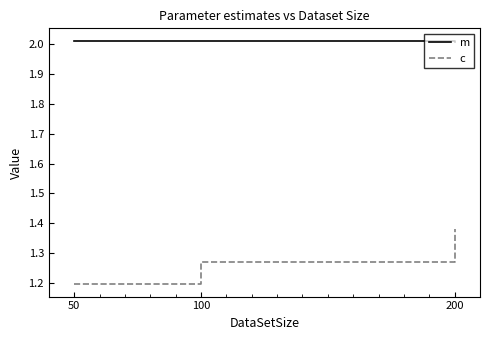

Does the chart have visible grid lines?

No